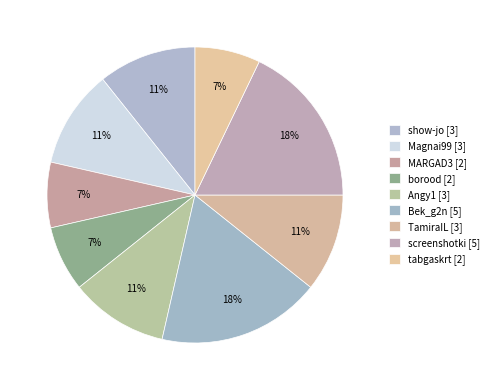

The TamiraIL slice represents 11% of the pie. True or false?

True